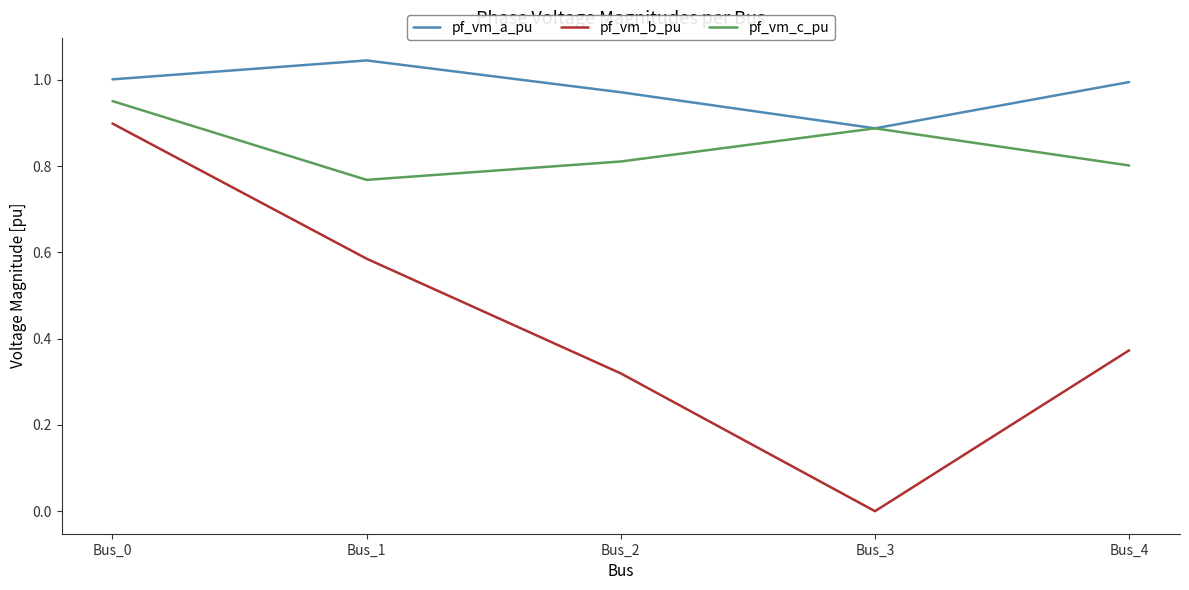

Between Bus_0 and Bus_2, which series saw the biggest shift?

pf_vm_b_pu